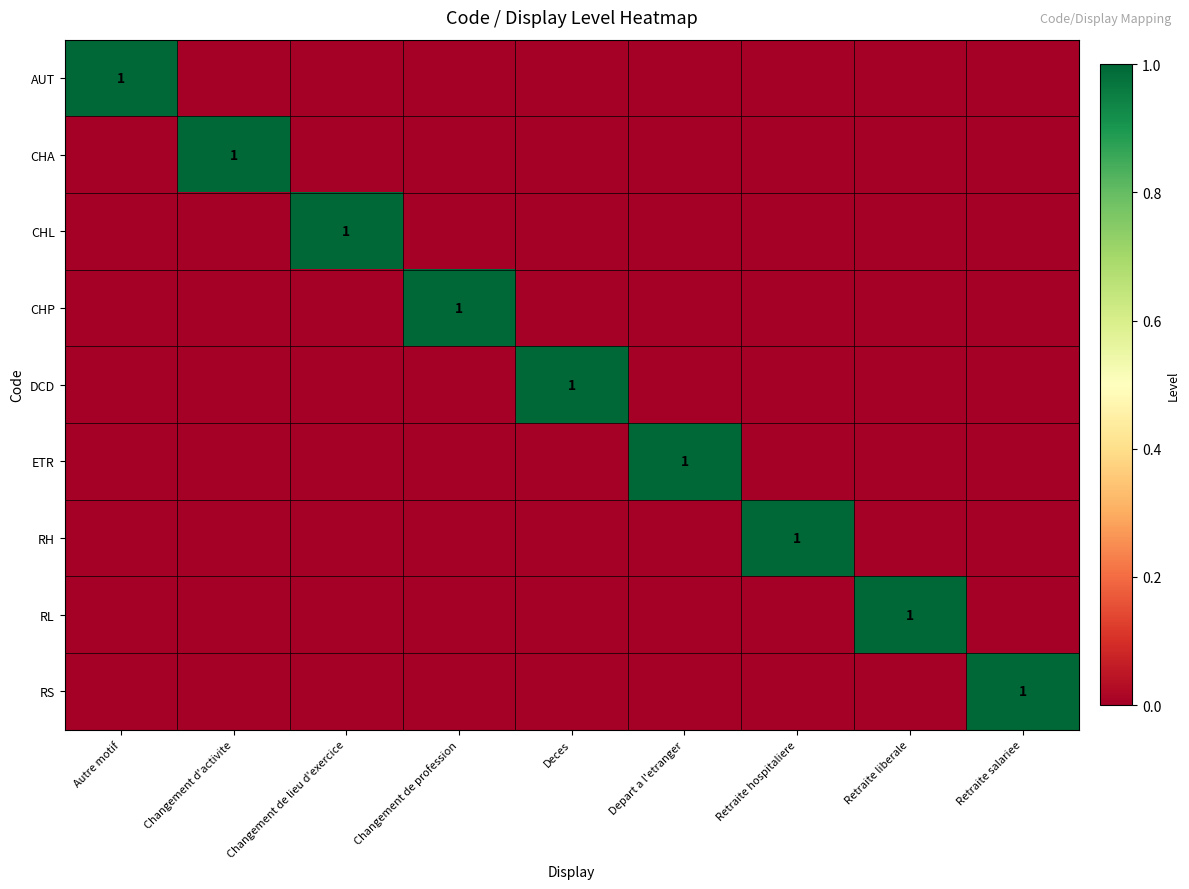

Is it true that CHA equals 1 at Changement d'activite?

True